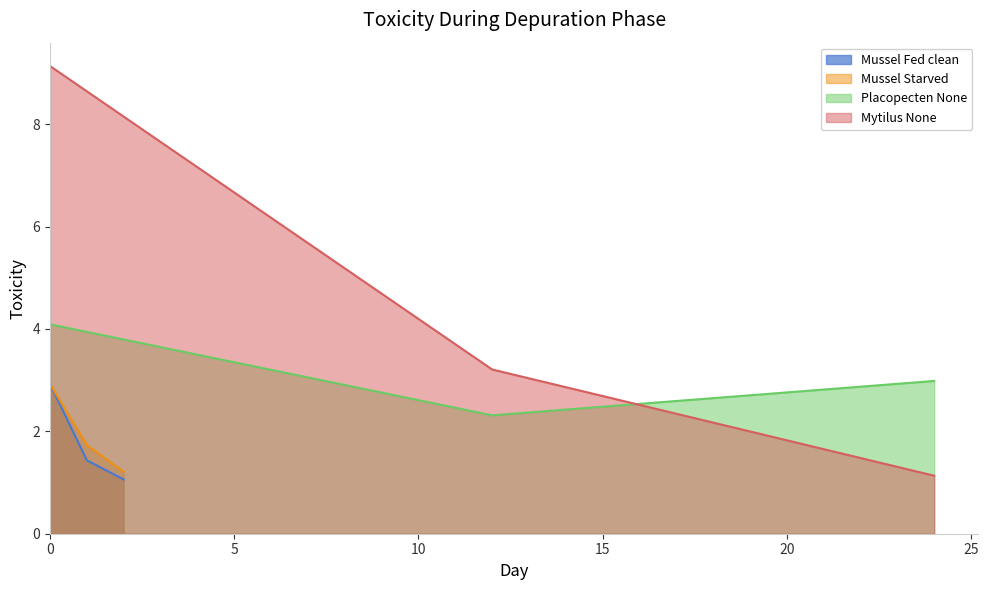

What is the value of the Placopecten None point at the 2nd from the left?

2.3